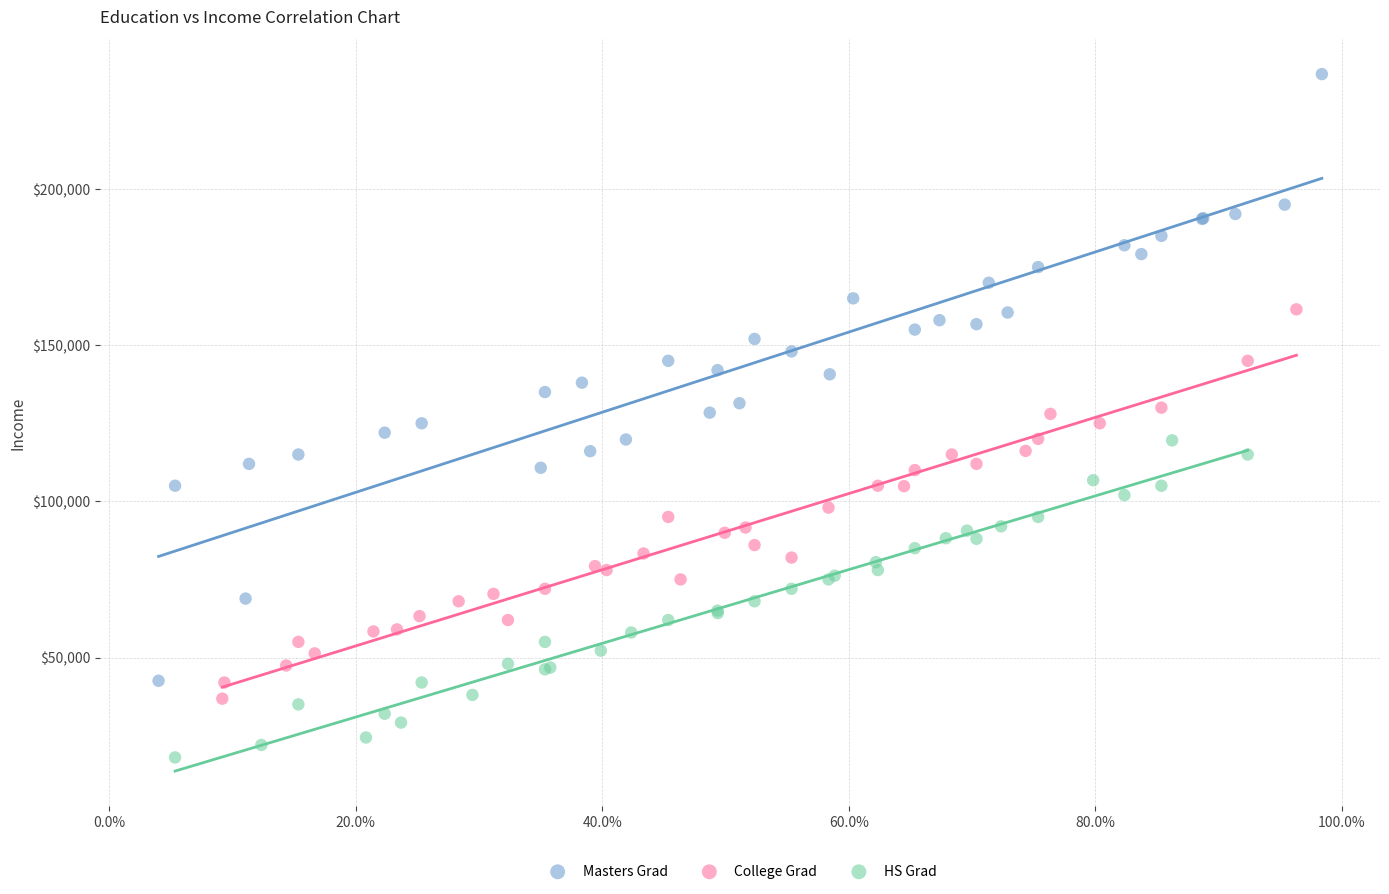

Which series has the largest Y range (max minus min)?

Masters Grad